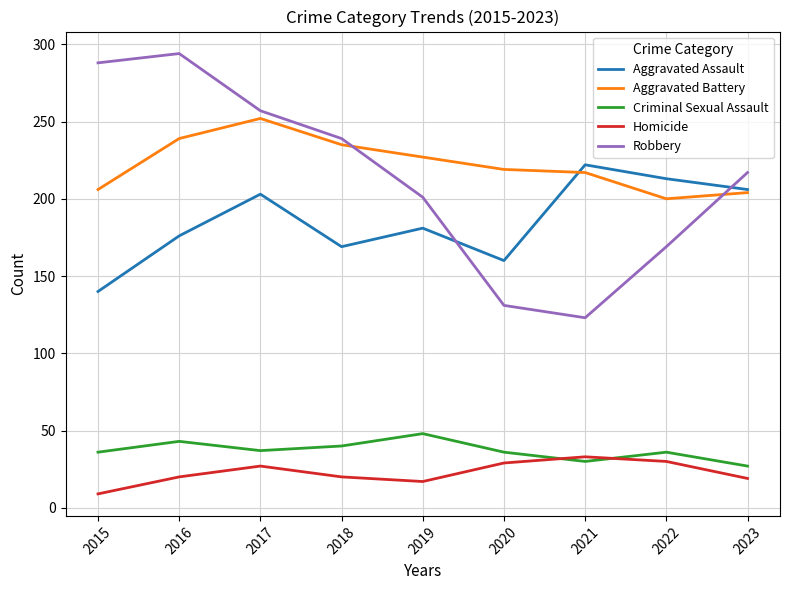

True or false: Robbery and Criminal Sexual Assault intersect in this chart.

False